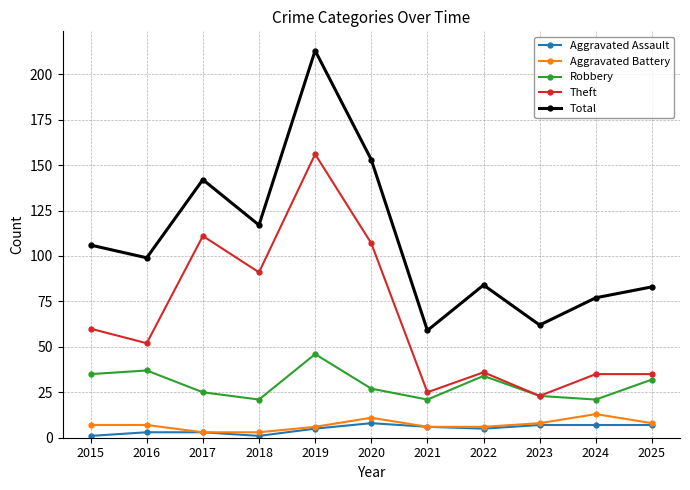

True or false: Robbery and Aggravated Assault intersect in this chart.

False